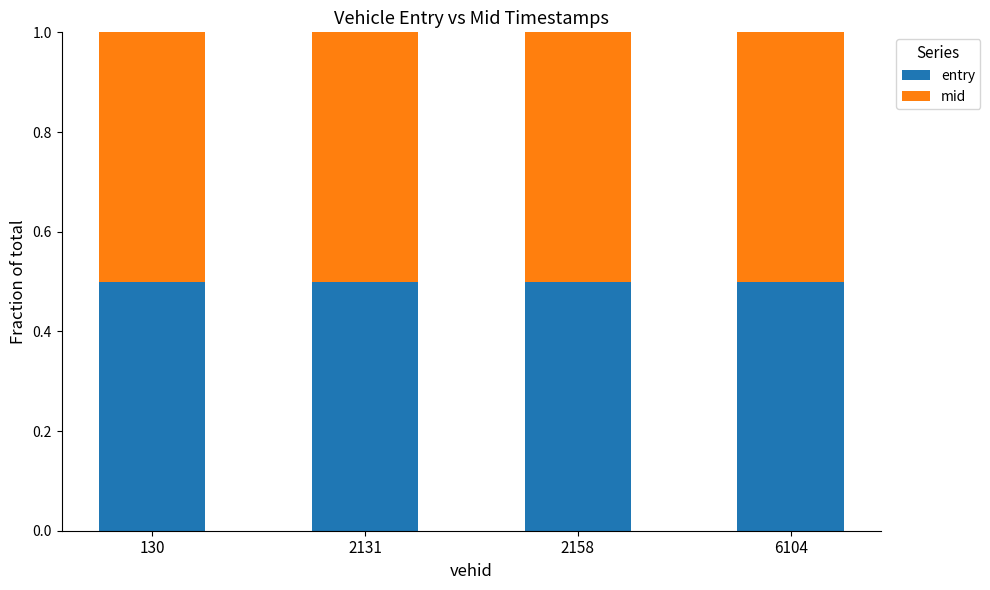

What is the total value across all series at 130?

1.0